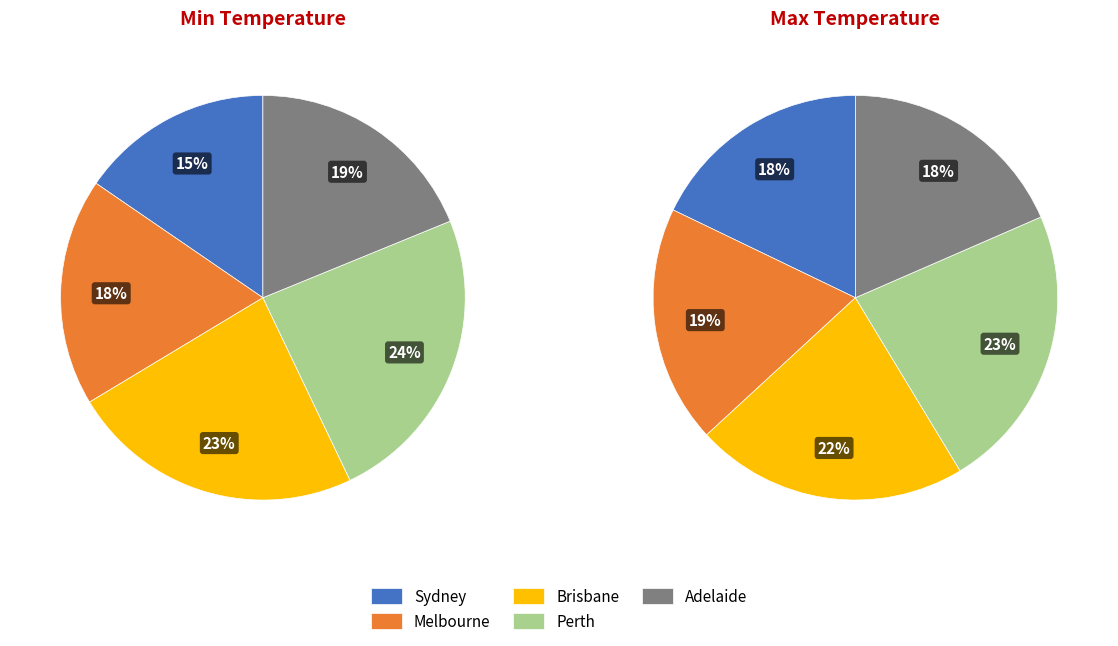

What percentage is the Adelaide slice, to the nearest percent?

19%